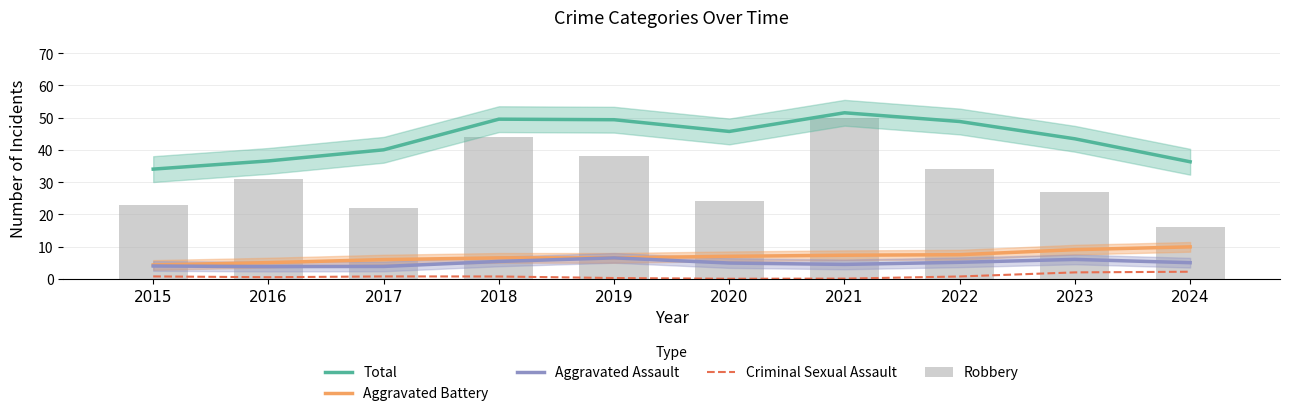

What is the value of the Total bar at the 6th from the left?

45.7